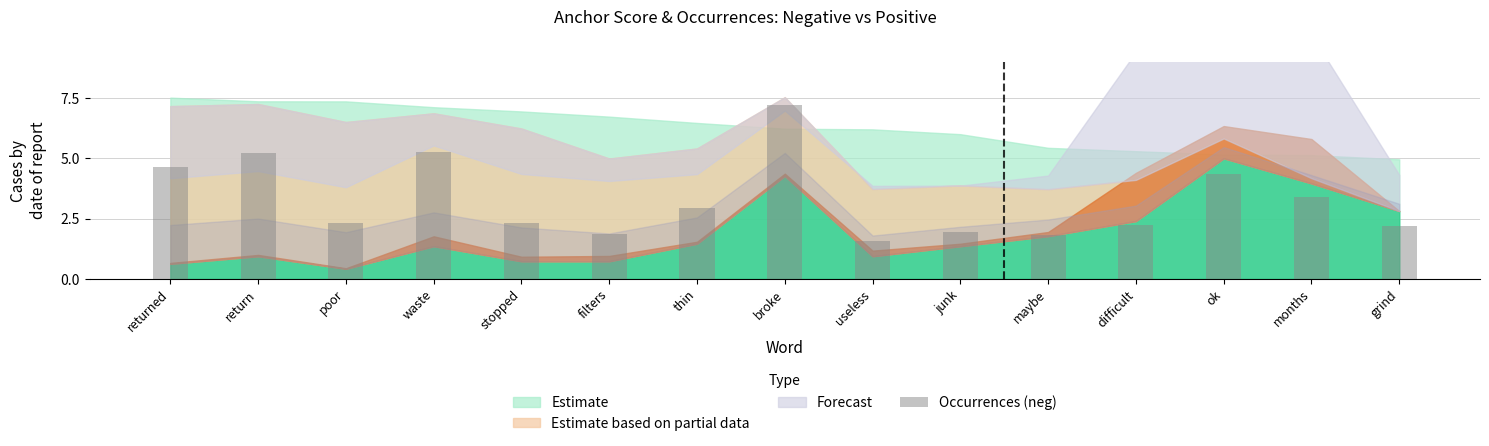

Between return and returned, which is larger?

return